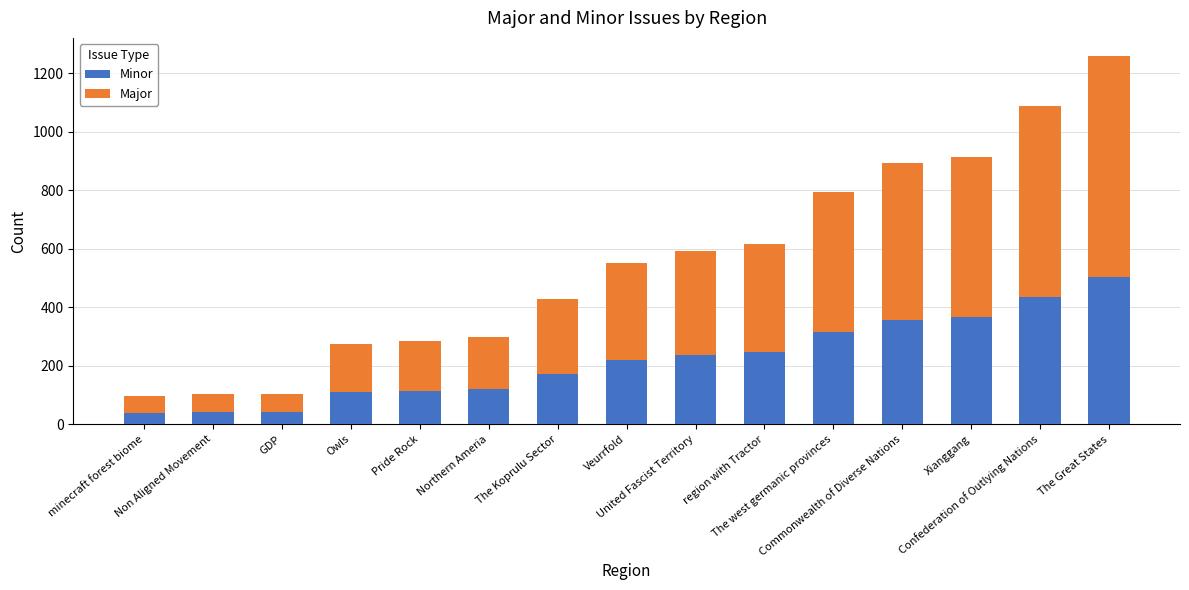

True or false: Minor has a value of 503 at The Great States.

True